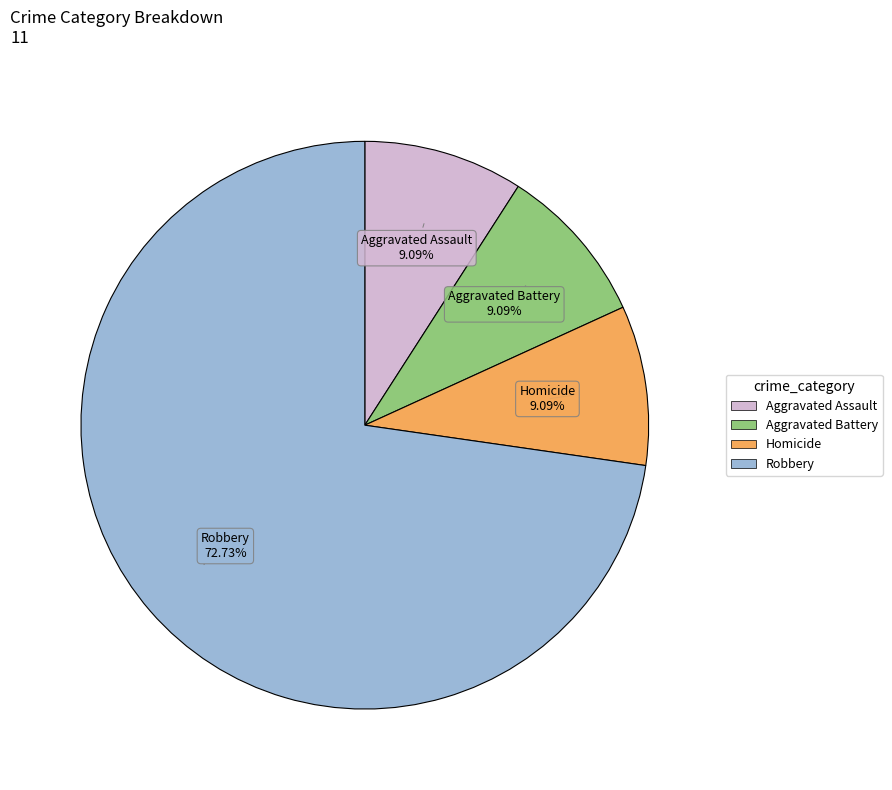

Is the sum of Homicide and Robbery greater than half?

Yes